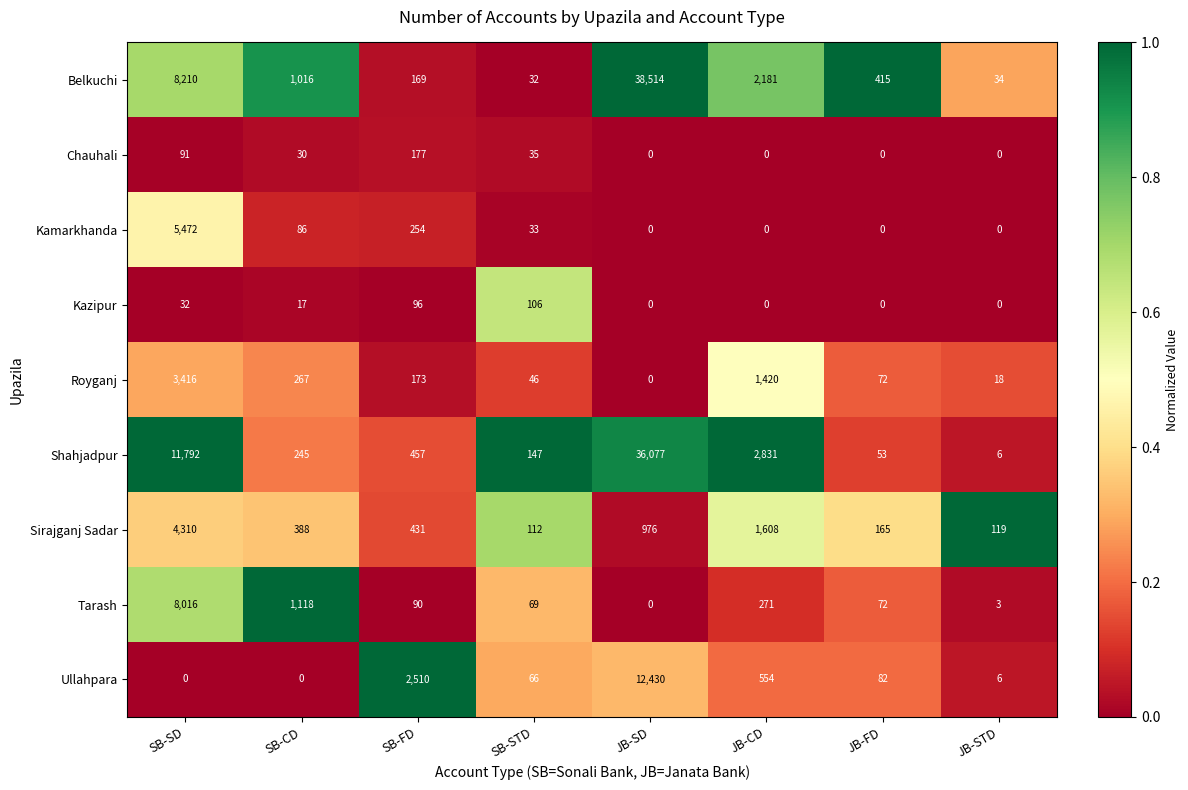

Rank the series at SB-CD from highest to lowest value.

Tarash, Belkuchi, Sirajganj Sadar, Royganj, Shahjadpur, Kamarkhanda, Chauhali, Kazipur, Ullahpara